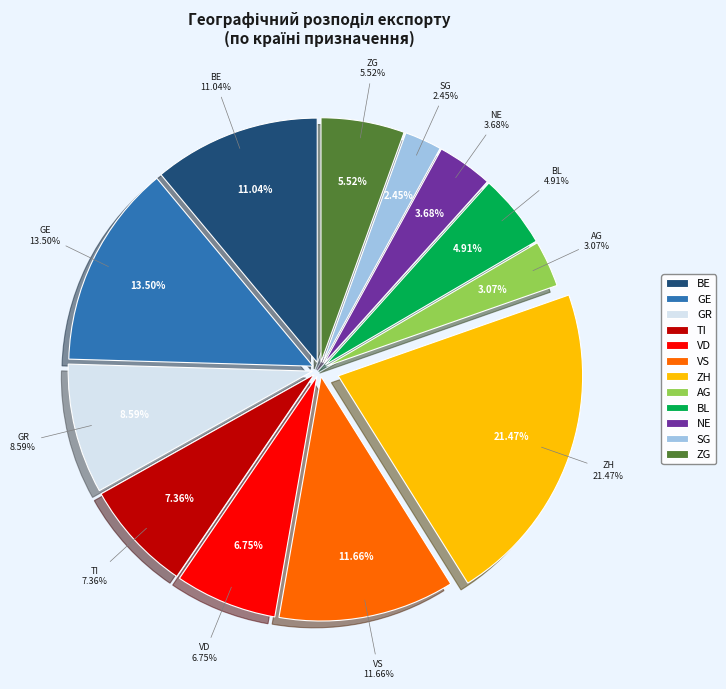

Does BL account for over 50% of the chart?

No